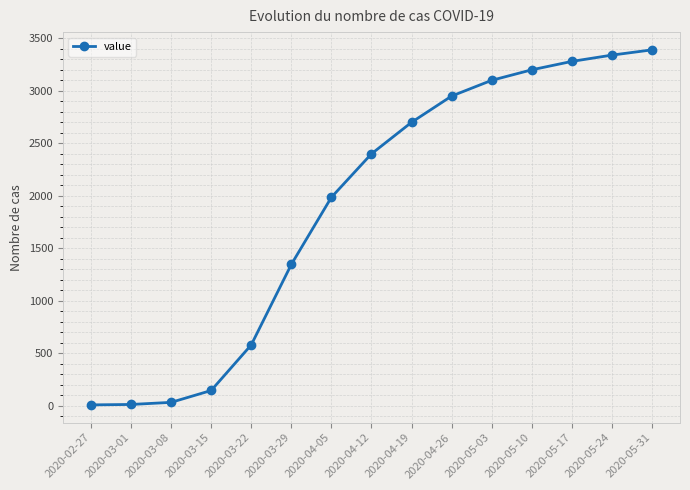

Which has a higher value, 2020-04-12 or 2020-05-10?

2020-05-10